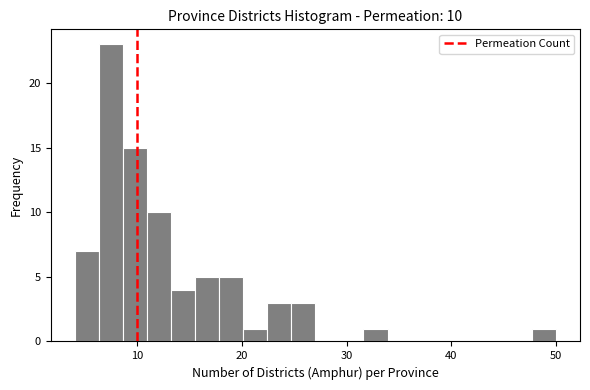

Around what value on the x-axis is the tallest bar? Give the approximate position of its centre, as read against the axis.

7